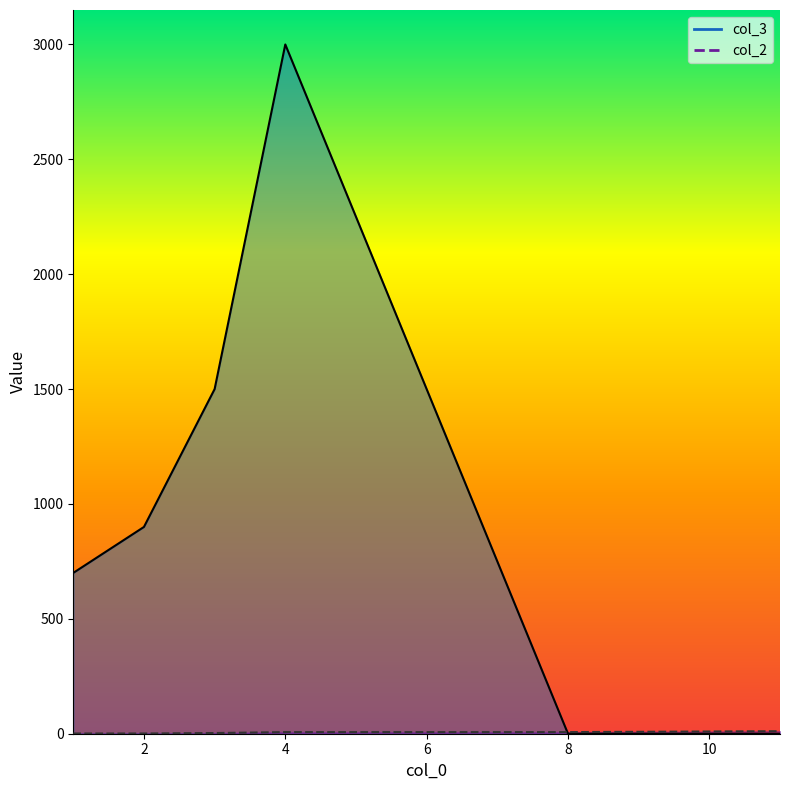

True or false: col_3 has more than 1 interior local peaks.

False